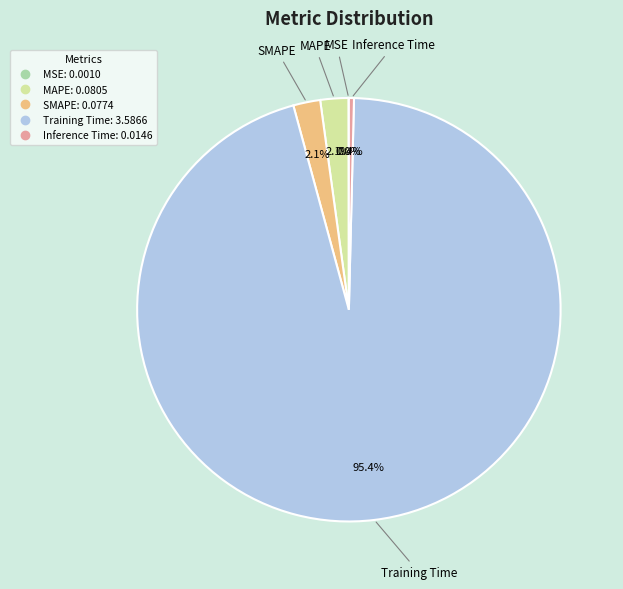

Do Training Time and SMAPE together represent more than half of the pie?

Yes